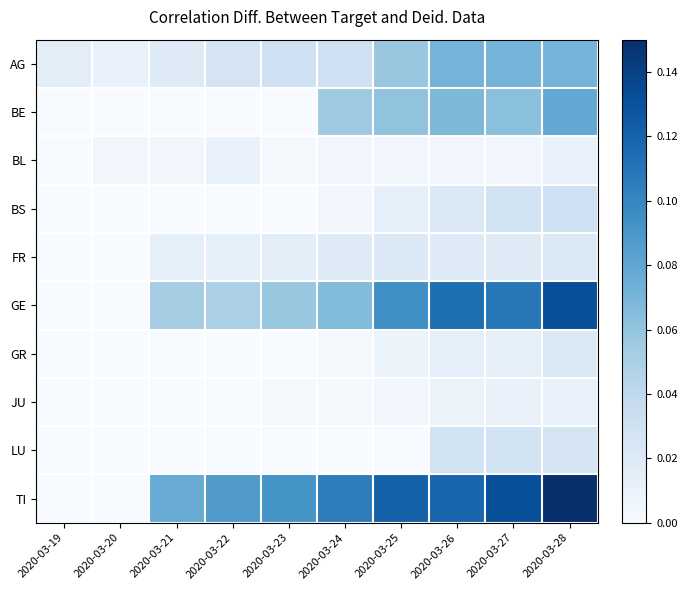

Which series has the widest spread of values?

TI